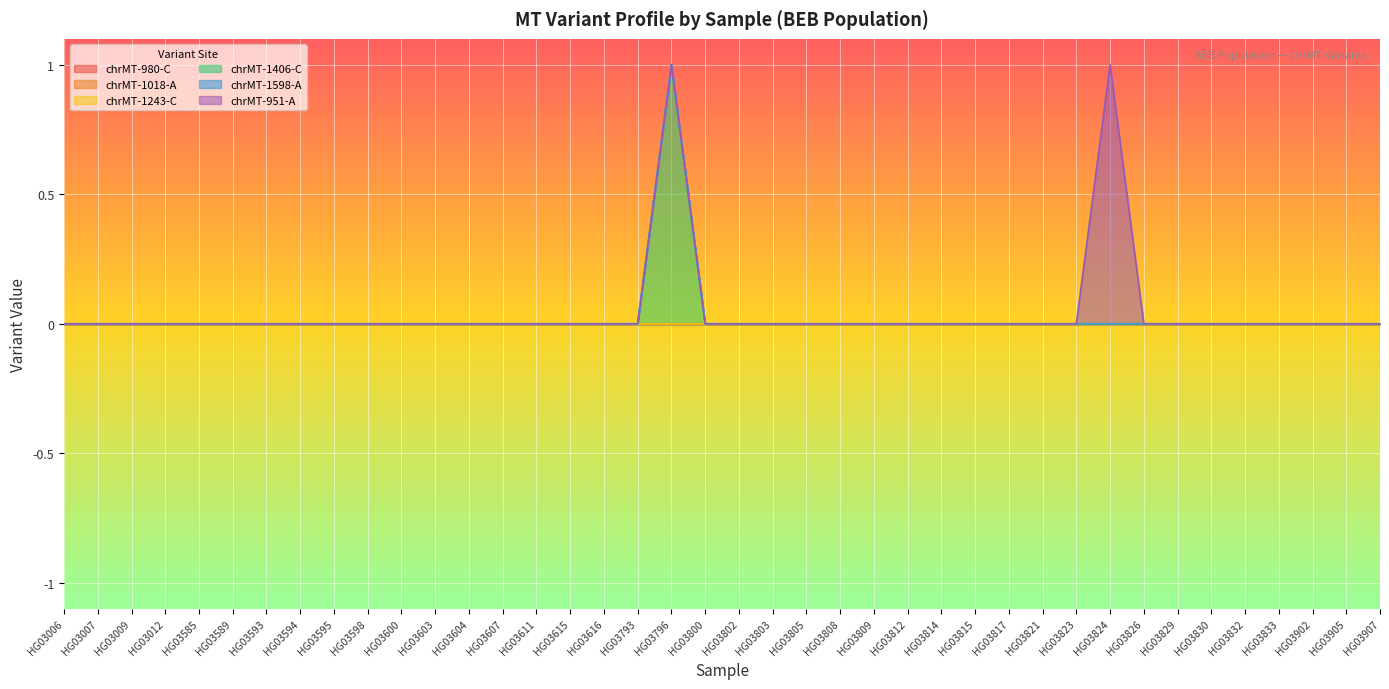

Reading left to right, extract all data points from this chart.

chrMT-980-C: 0	0	0	0	0	0	0	0	0	0	0	0	0	0	0	0	0	0	0	0	0	0	0	0	0	0	0	0	0	0	0	0	0	0	0	0	0	0	0	0
chrMT-1018-A: 0	0	0	0	0	0	0	0	0	0	0	0	0	0	0	0	0	0	0	0	0	0	0	0	0	0	0	0	0	0	0	0	0	0	0	0	0	0	0	0
chrMT-1243-C: 0	0	0	0	0	0	0	0	0	0	0	0	0	0	0	0	0	0	0	0	0	0	0	0	0	0	0	0	0	0	0	0	0	0	0	0	0	0	0	0
chrMT-1406-C: 0	0	0	0	0	0	0	0	0	0	0	0	0	0	0	0	0	0	1	0	0	0	0	0	0	0	0	0	0	0	0	0	0	0	0	0	0	0	0	0
chrMT-1598-A: 0	0	0	0	0	0	0	0	0	0	0	0	0	0	0	0	0	0	0	0	0	0	0	0	0	0	0	0	0	0	0	0	0	0	0	0	0	0	0	0
chrMT-951-A: 0	0	0	0	0	0	0	0	0	0	0	0	0	0	0	0	0	0	0	0	0	0	0	0	0	0	0	0	0	0	0	1	0	0	0	0	0	0	0	0